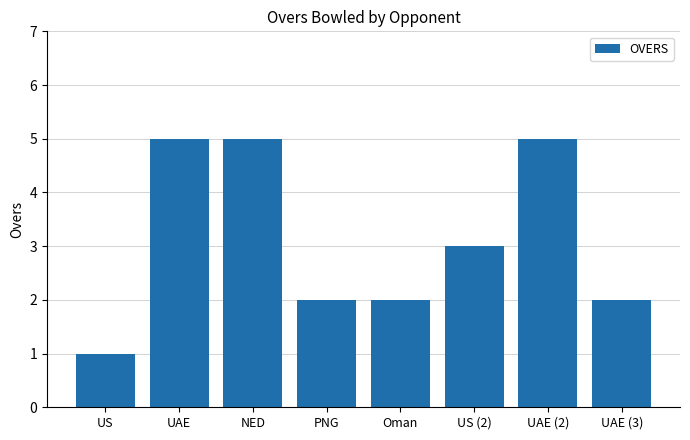

What is the greatest value displayed?

5